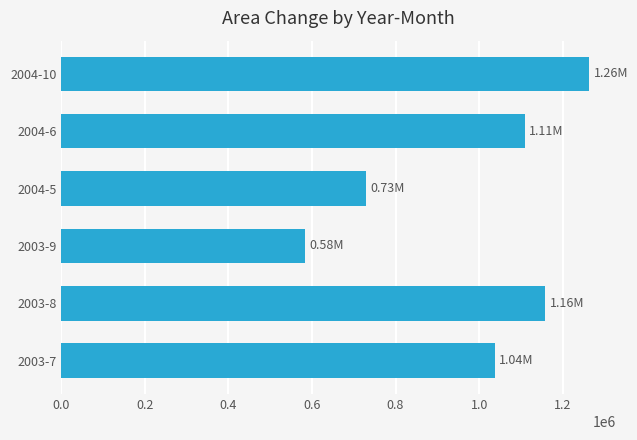

What is the sum of all values?

5880600